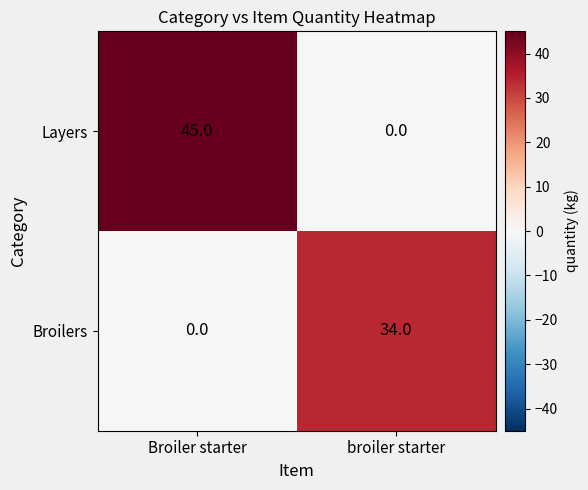

At which category is the sum across all series the highest?

Broiler starter